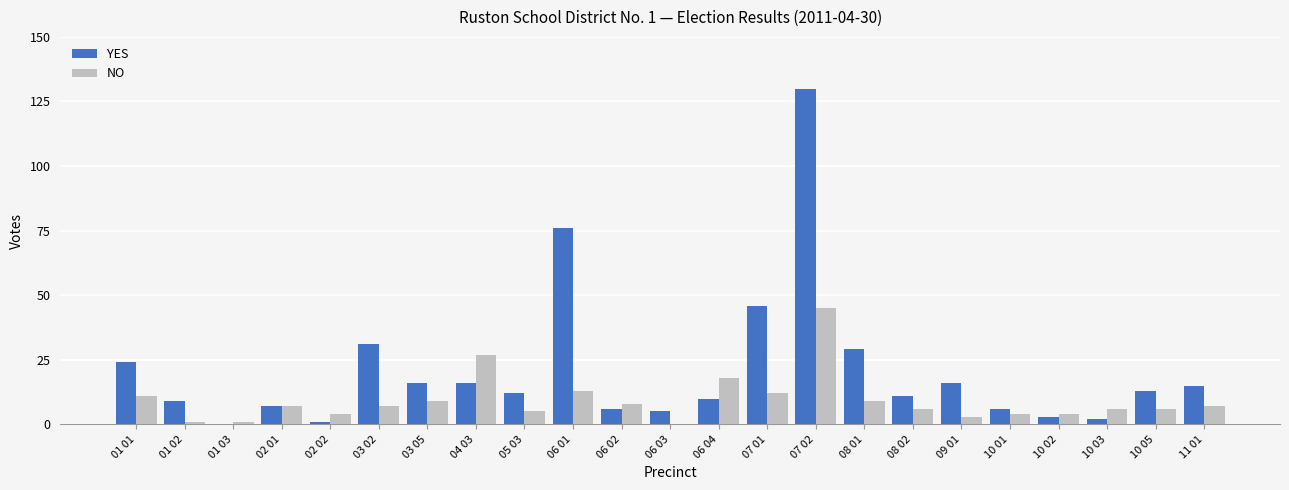

Which series has the largest total across all categories?

YES